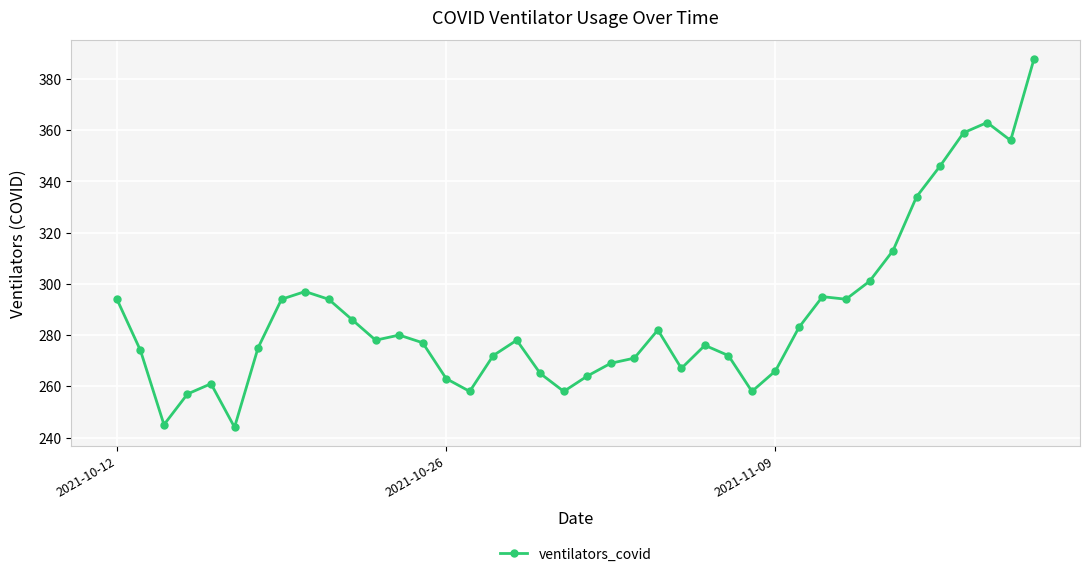

What is the smallest value displayed?

244